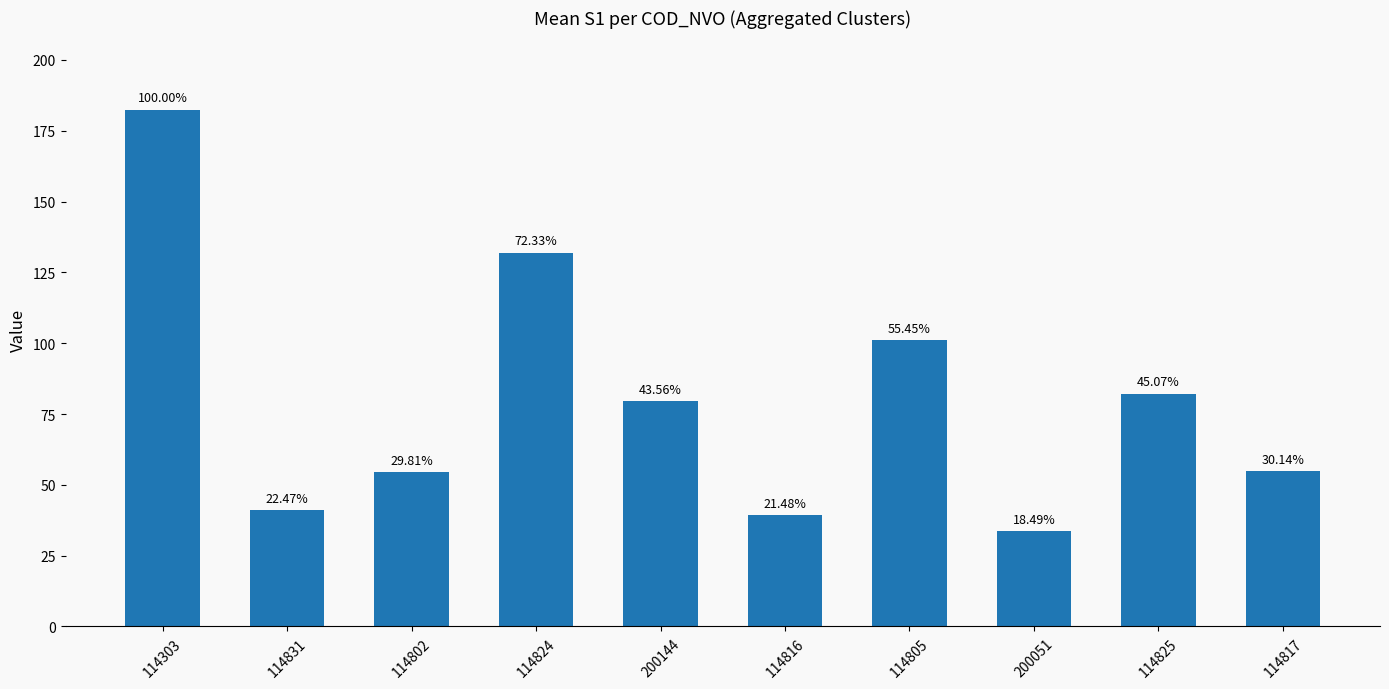

How many bars are there in total?

10